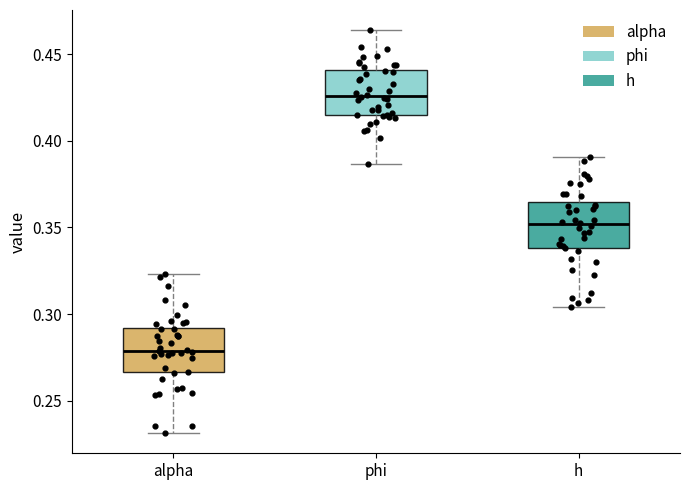

Where does the upper whisker of the box for alpha end on the y-axis? The values are not printed on the chart, so give them approximately, as read against the axis.

0.325